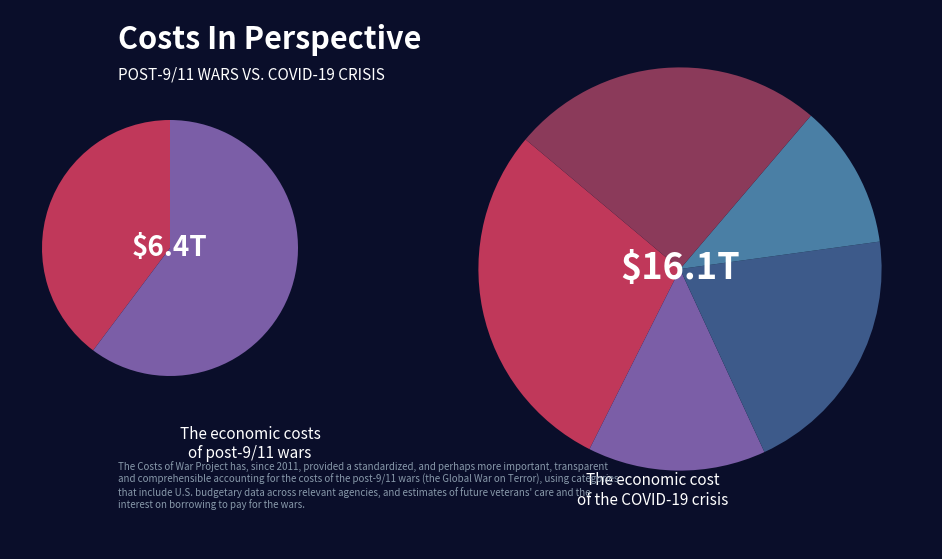

Does 7000 account for over 50% of the chart?

No